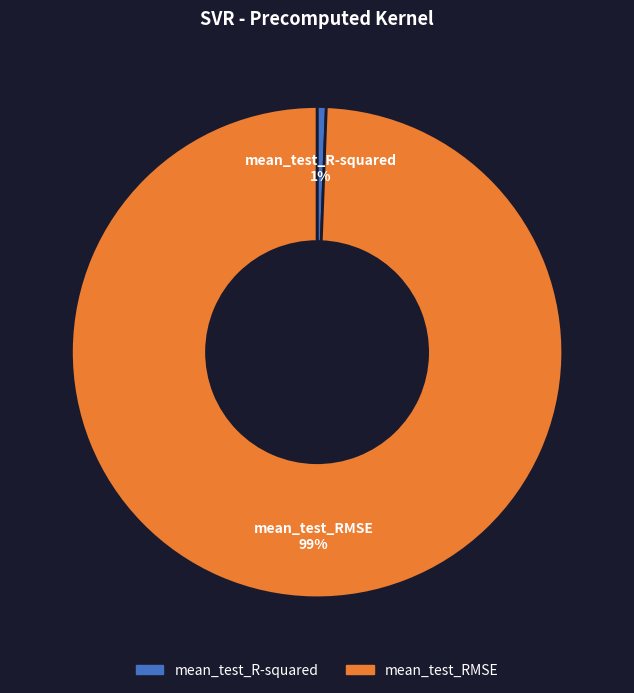

Count the number of slices in the pie.

2